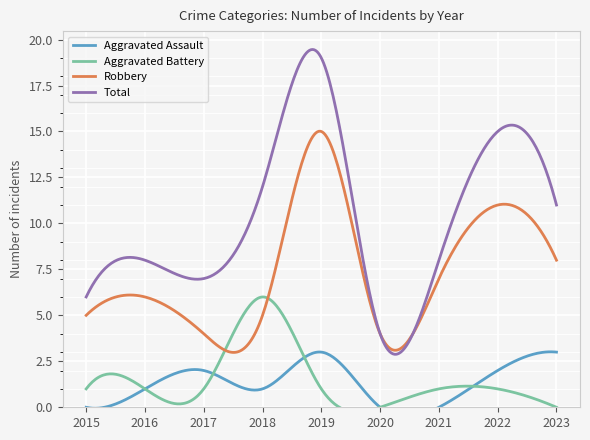

At 2021, list the series in order from largest to smallest.

Total, Robbery, Aggravated Battery, Aggravated Assault